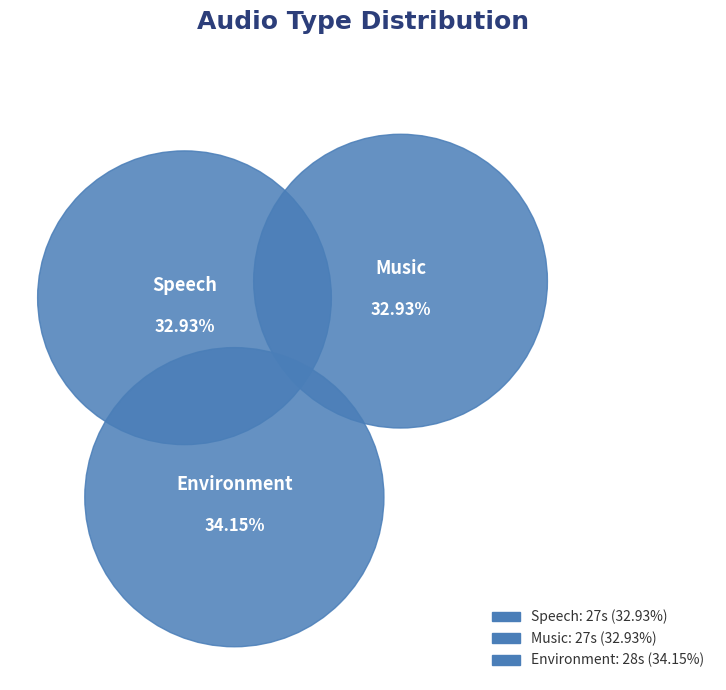

Does Environment represent more than half of the total?

No